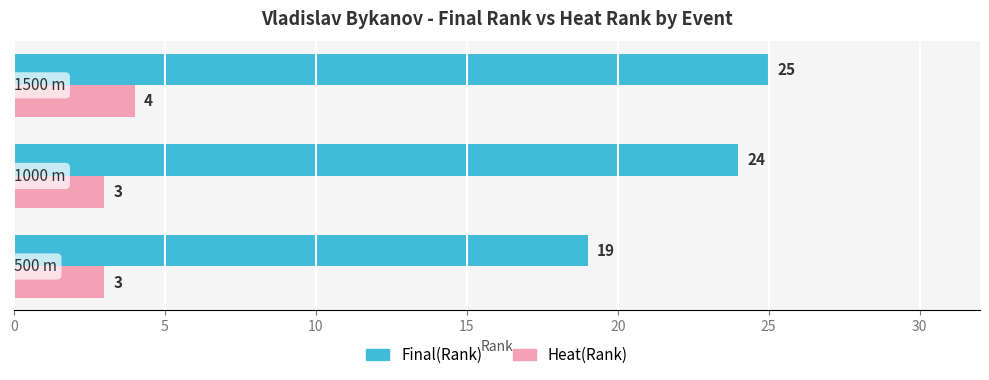

Which series has the largest total across all categories?

Final(Rank)